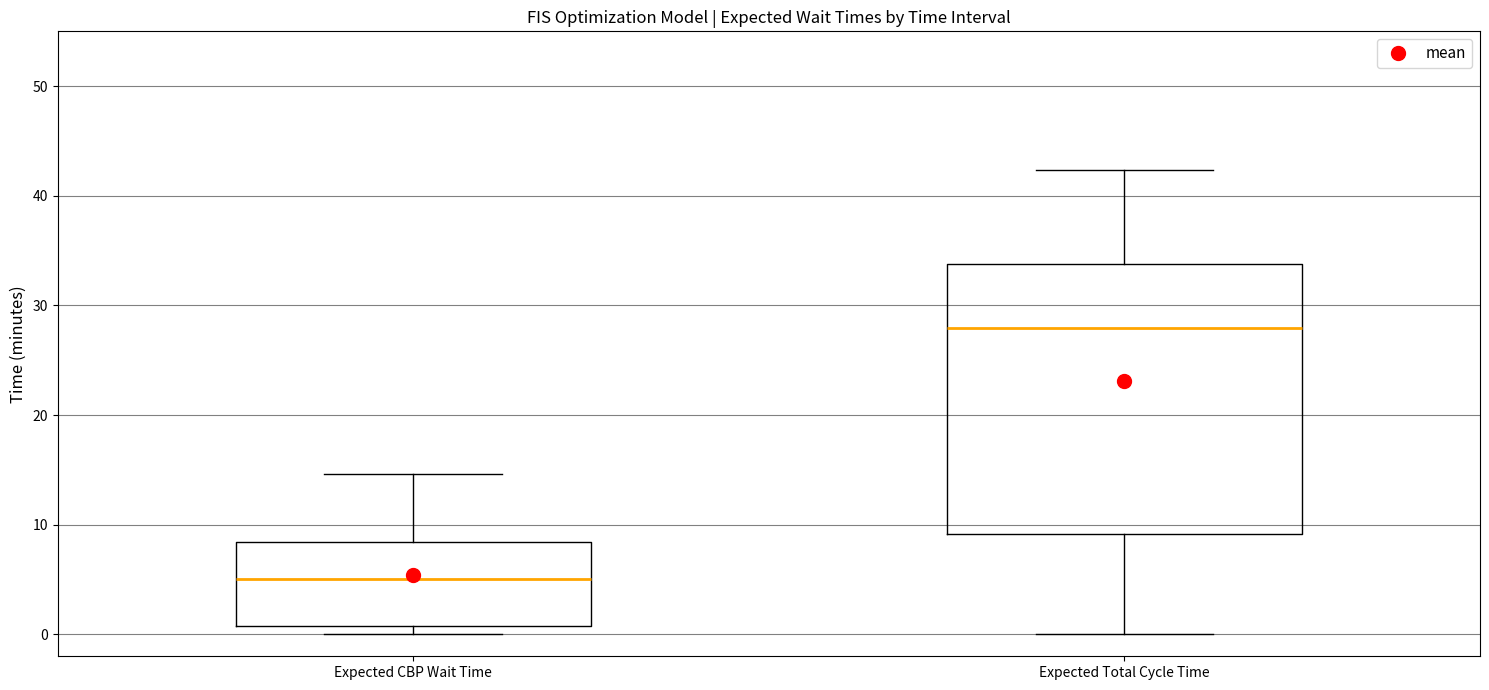

Which box's median line is the highest?

Expected Total Cycle Time